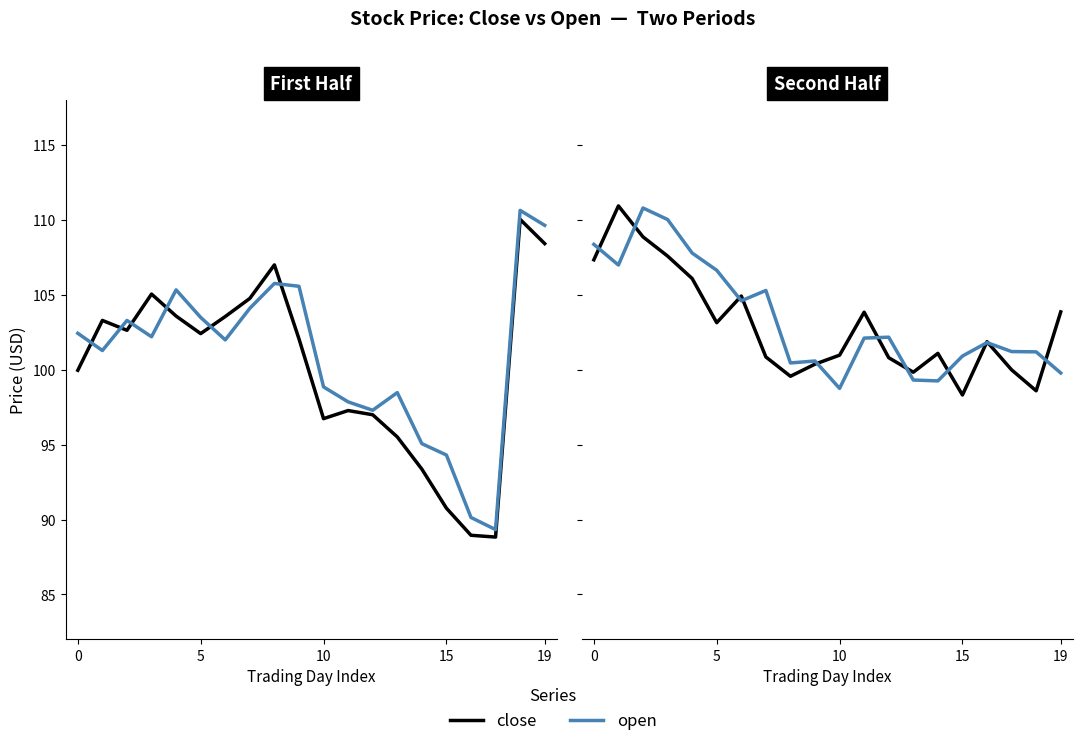

List the series in order of their peak value, lowest first.

open, close